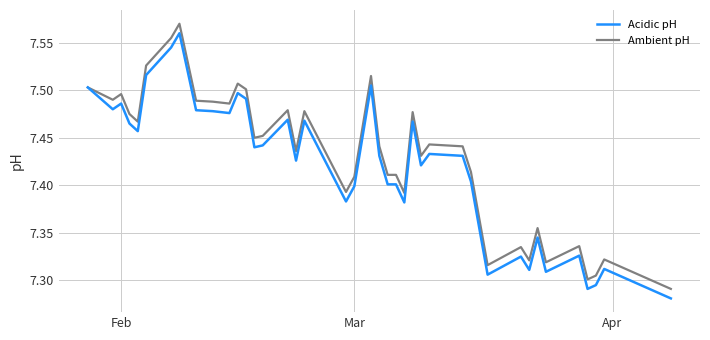

How many lines are shown in the chart?

2